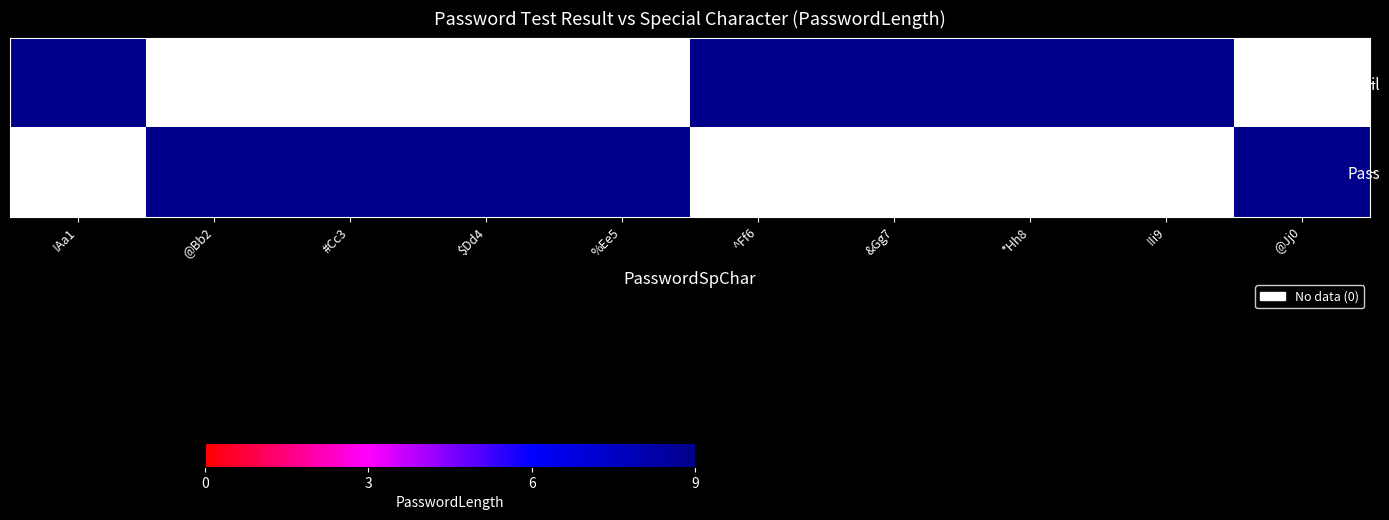

What is the spread (max minus min) of values at @Bb2?

9